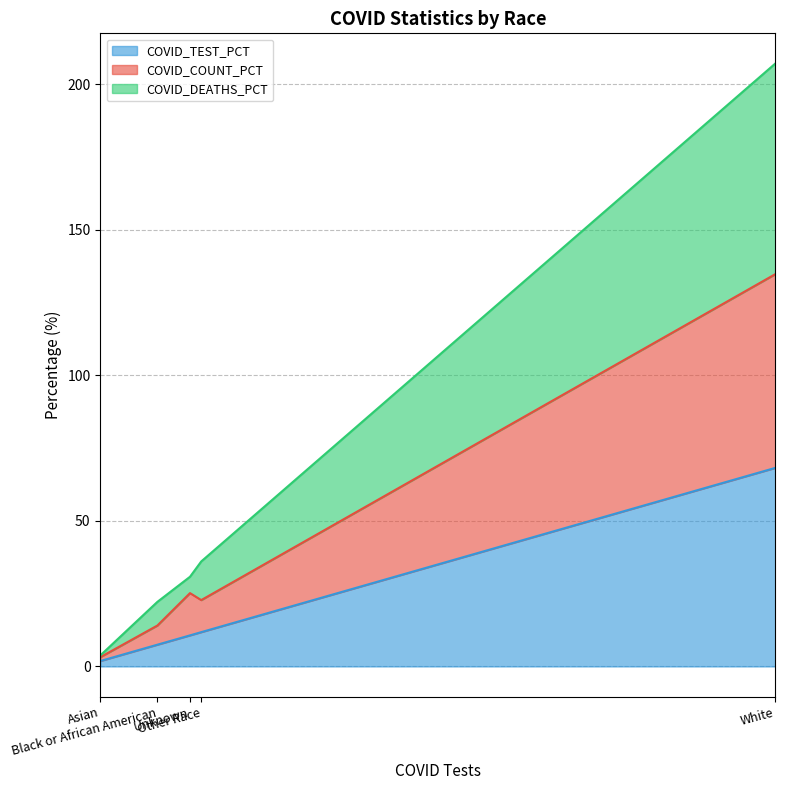

At how many categories does at least one series exceed 108?

1